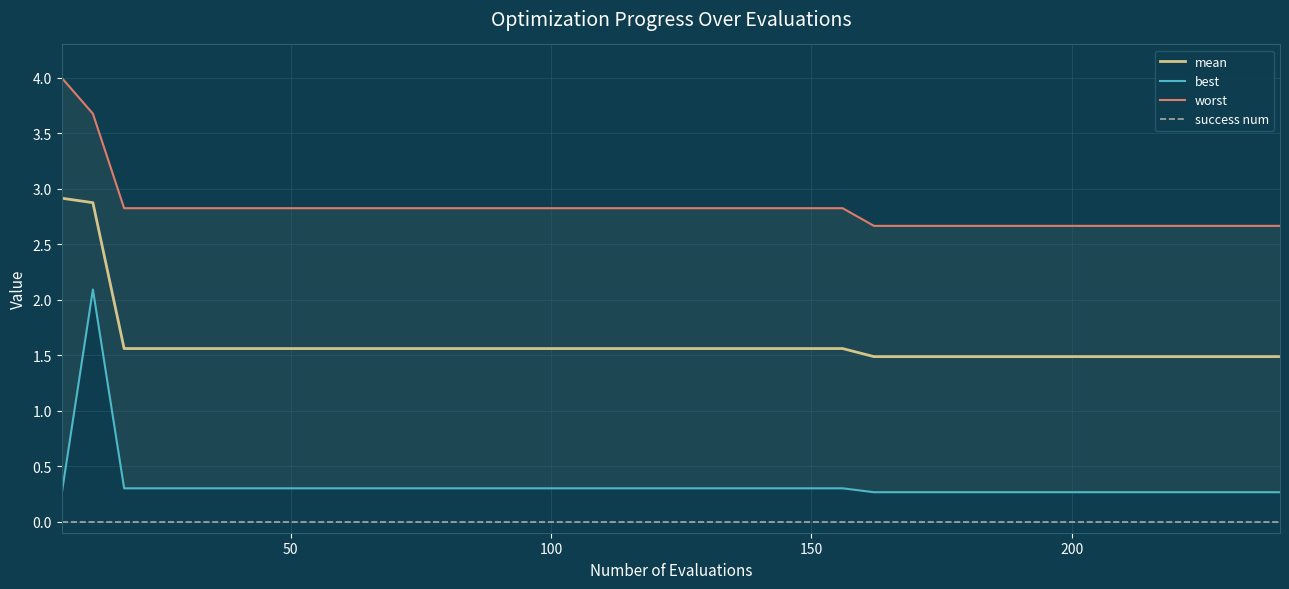

True or false: worst and mean cross at least once.

False